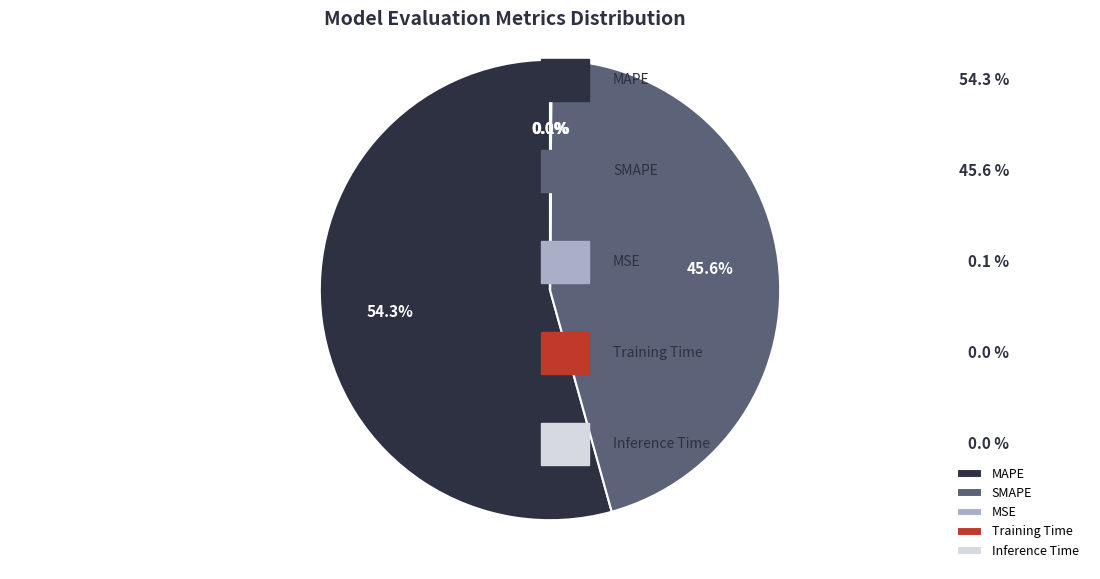

To the nearest percent, what is the average slice percentage?

20%